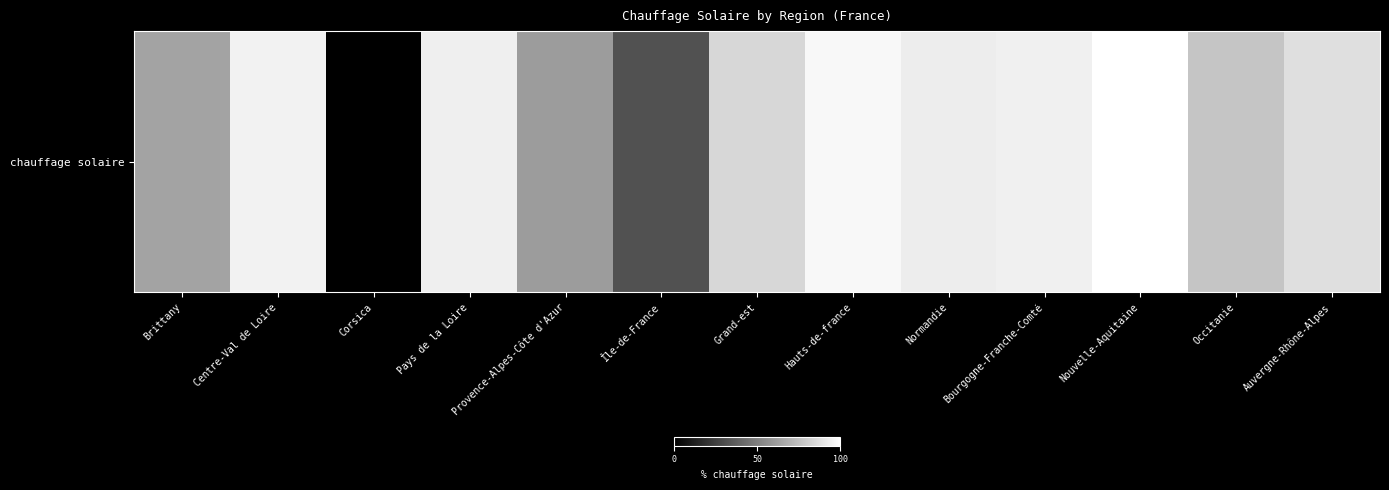

The value at Provence-Alpes-Côte d'Azur is 61.2. True or false?

True